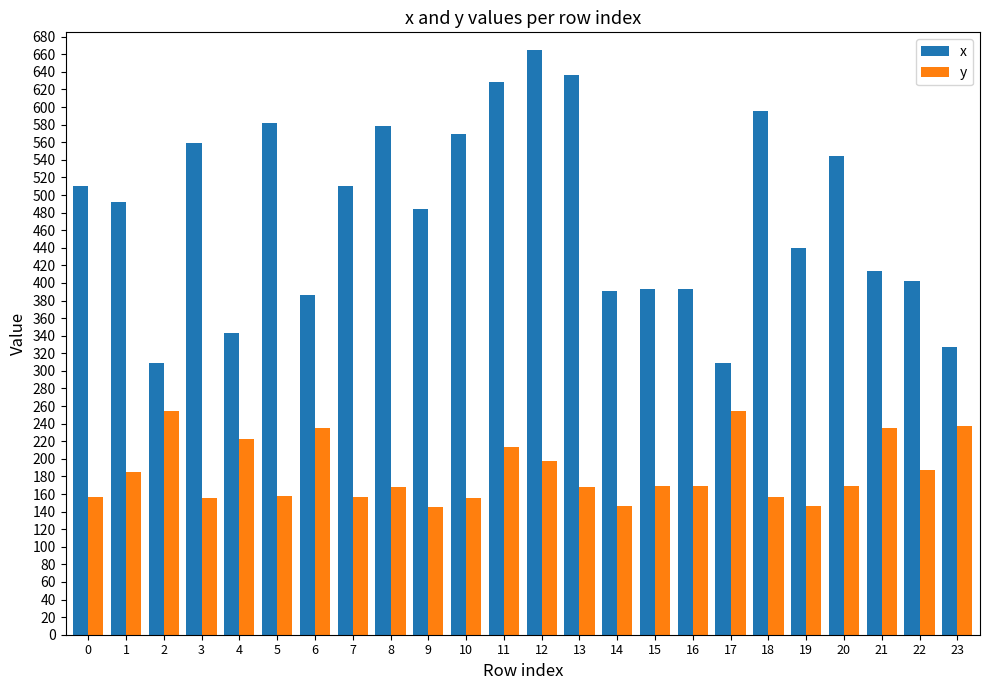

How many groups of bars are there?

24